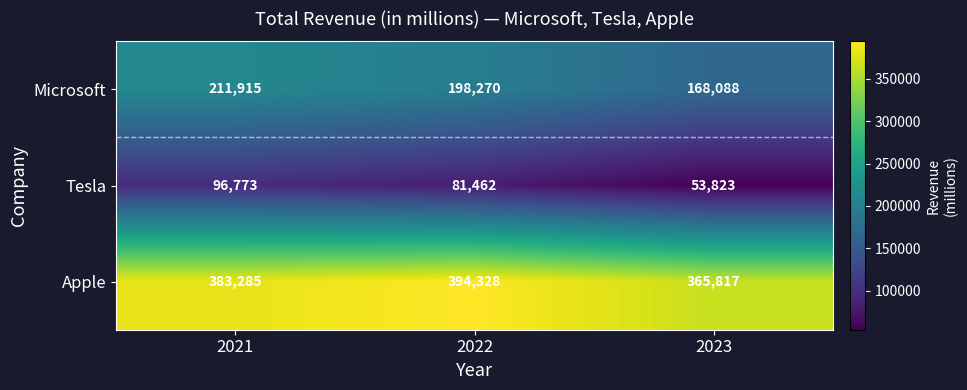

The value of Apple at 2021 is 383285. True or false?

True